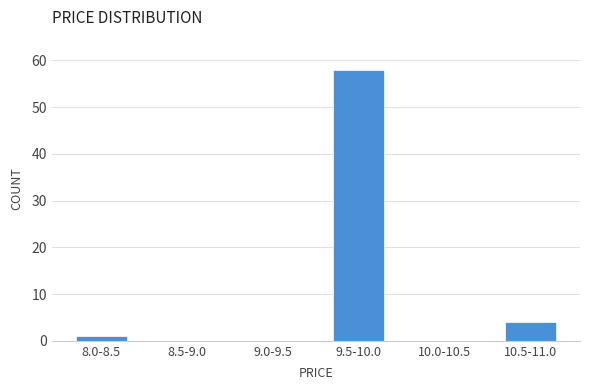

Reading left to right, list all the values displayed in this chart.

8.0-8.5=1	8.5-9.0=0	9.0-9.5=0	9.5-10.0=58	10.0-10.5=0	10.5-11.0=4